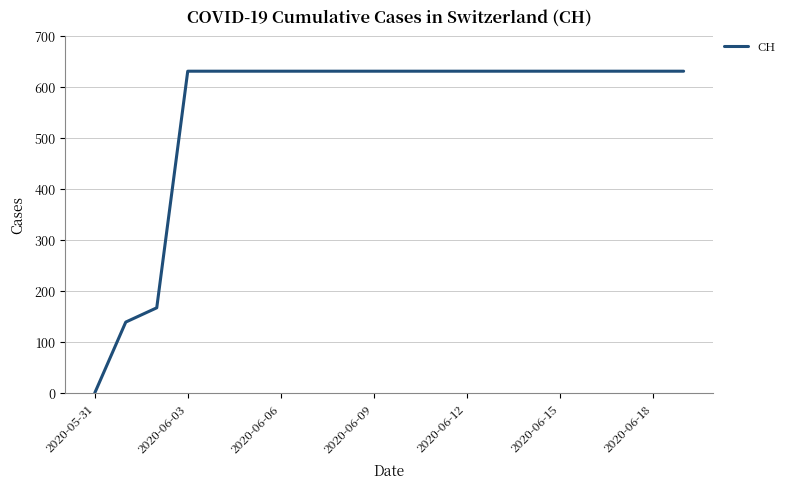

What is the greatest value displayed?

631